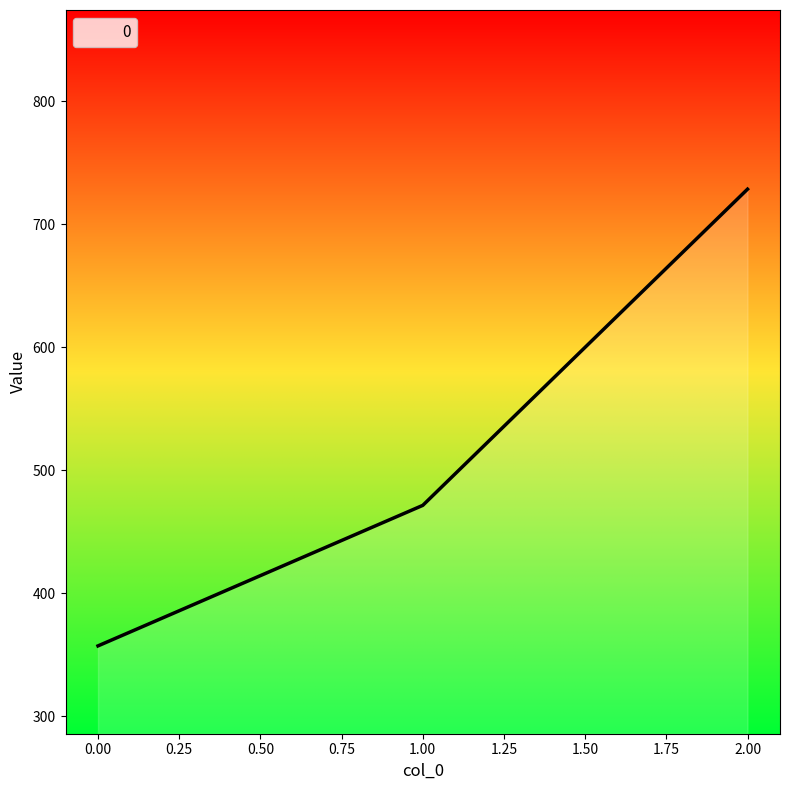

How many lines are shown in the chart?

1